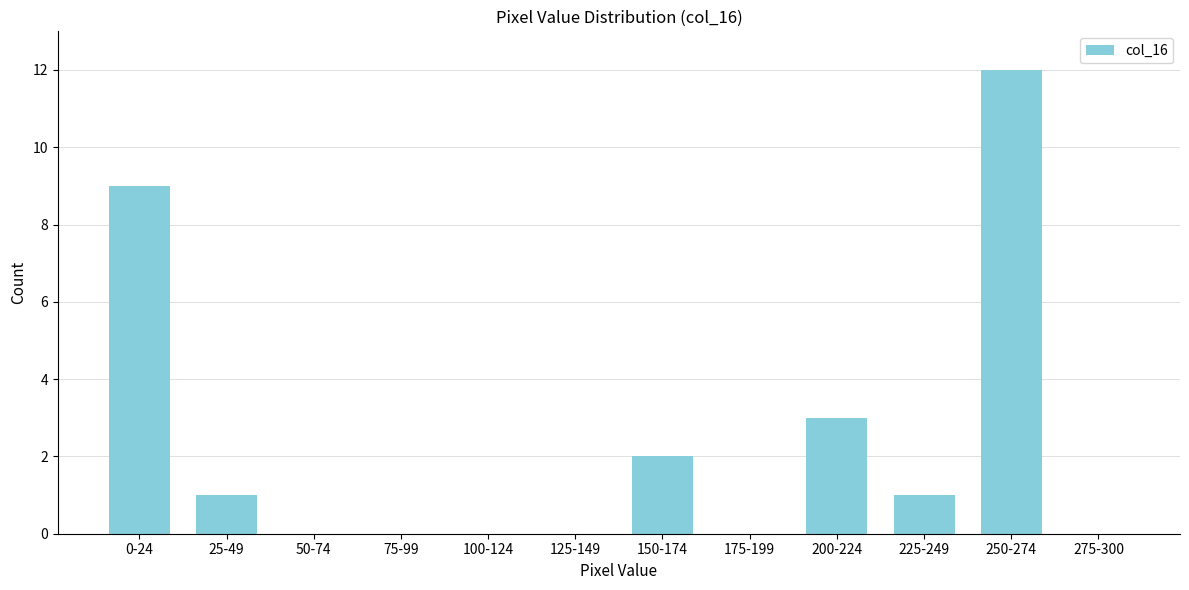

Reading left to right, what are all the values shown in this chart?

0-24=9	25-49=1	50-74=0	75-99=0	100-124=0	125-149=0	150-174=2	175-199=0	200-224=3	225-249=1	250-274=12	275-300=0